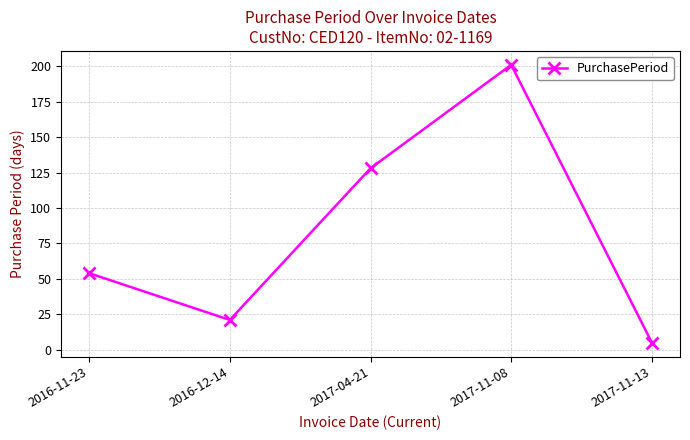

How many distinct data groups are displayed?

1